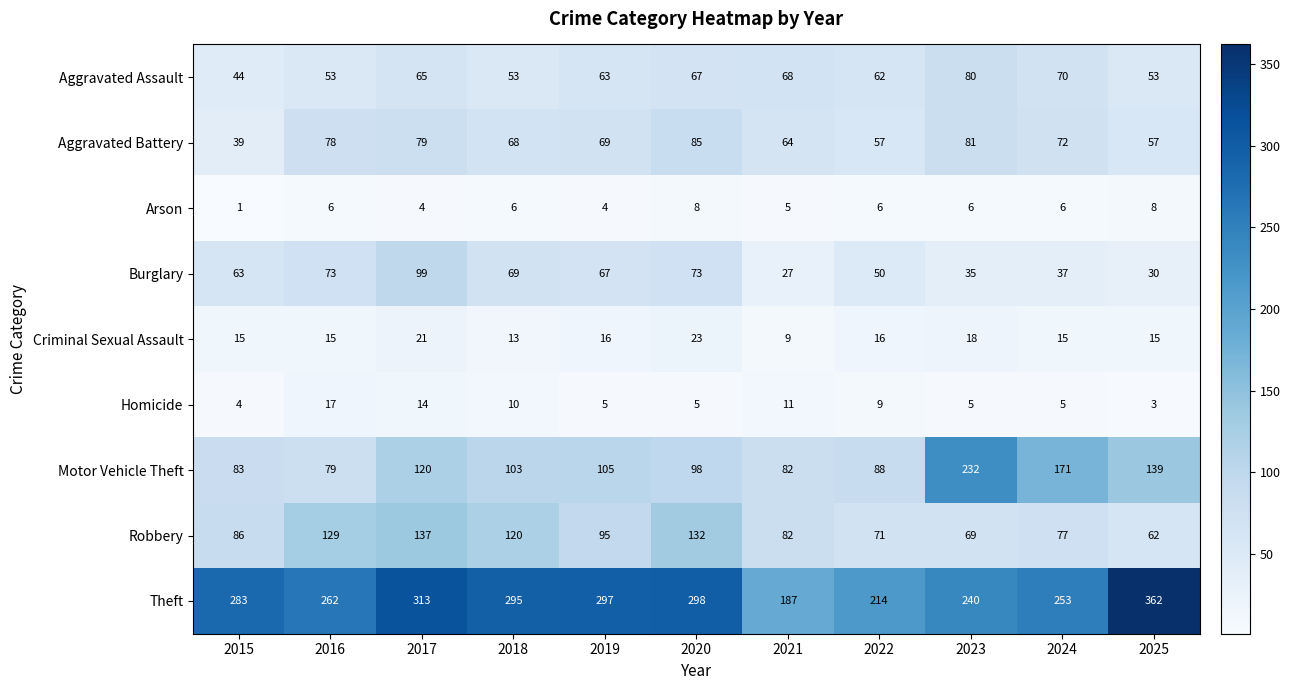

At which category is the sum across all series the highest?

2017